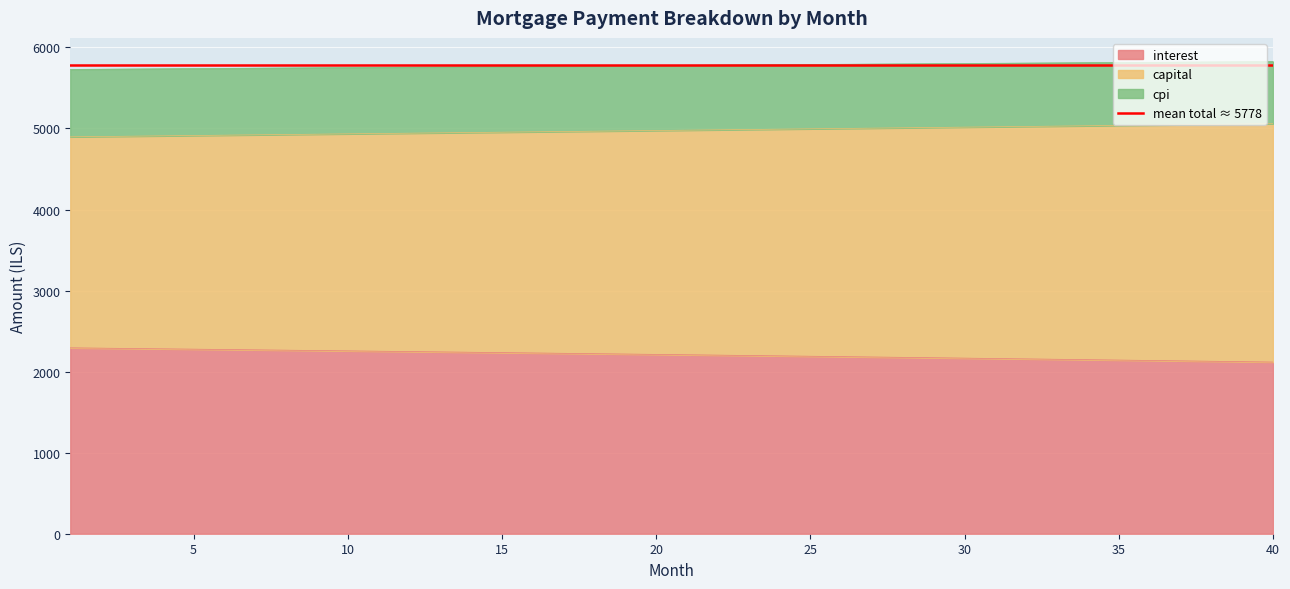

Which has a higher value, 12 or 31?

12